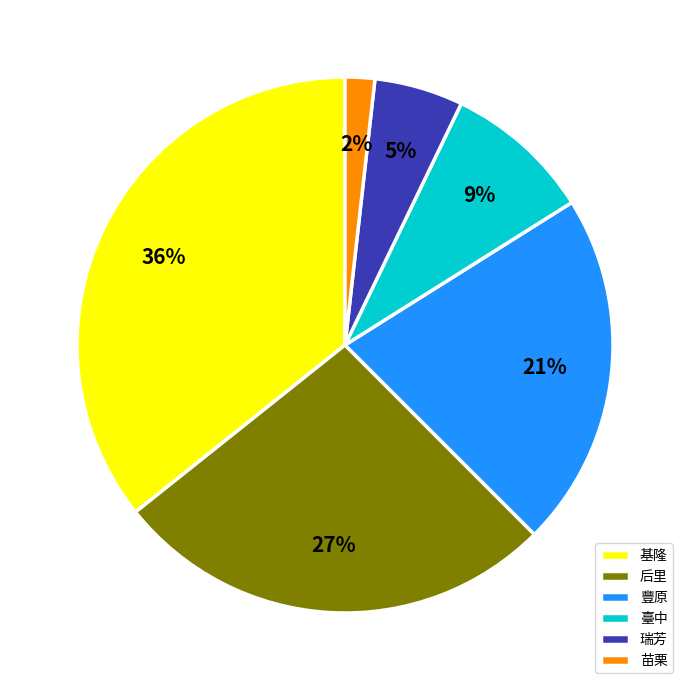

Between 苗栗 and 瑞芳, which is larger?

瑞芳